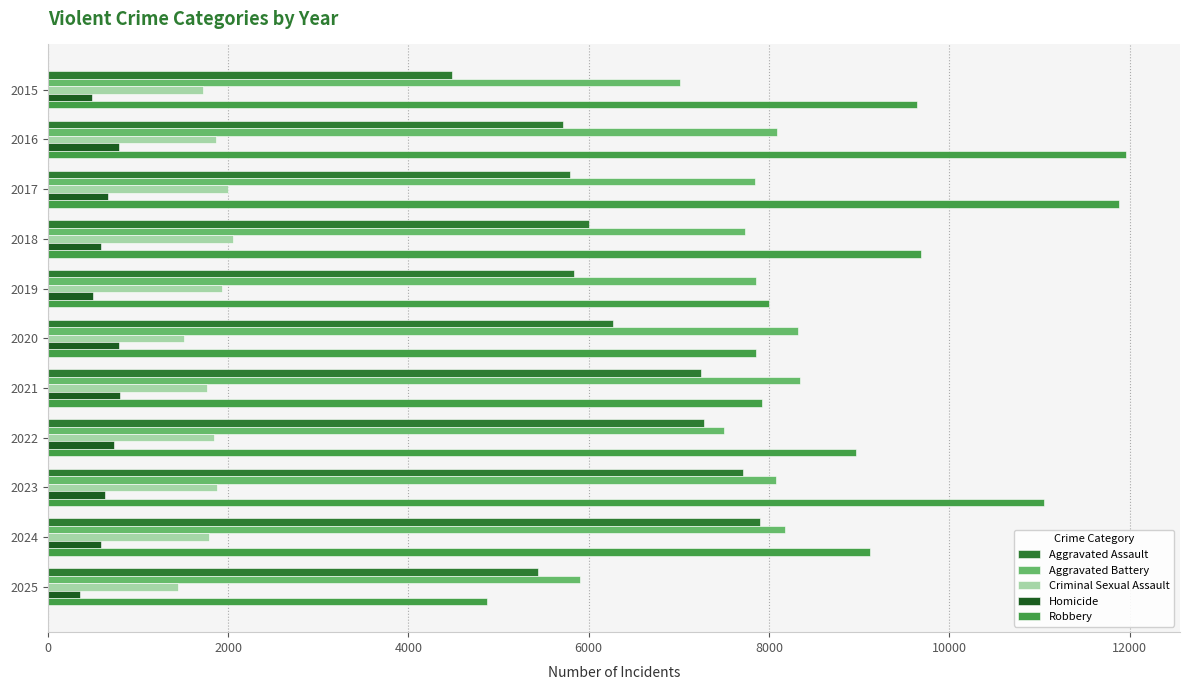

What is the difference between the second highest and minimum values in the Robbery series?

7005